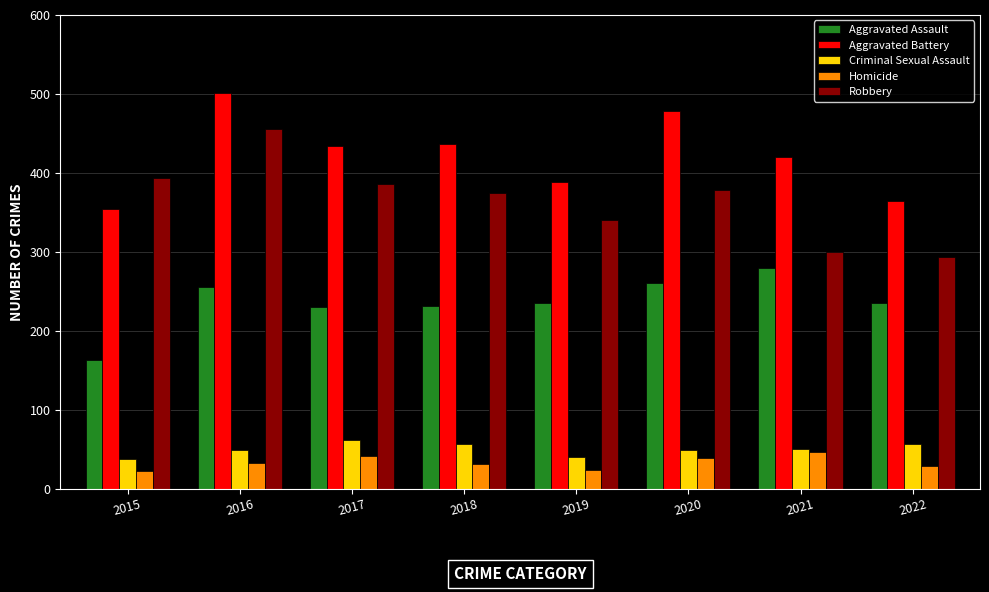

What is the difference between the maximum and minimum values in the Homicide series?

23